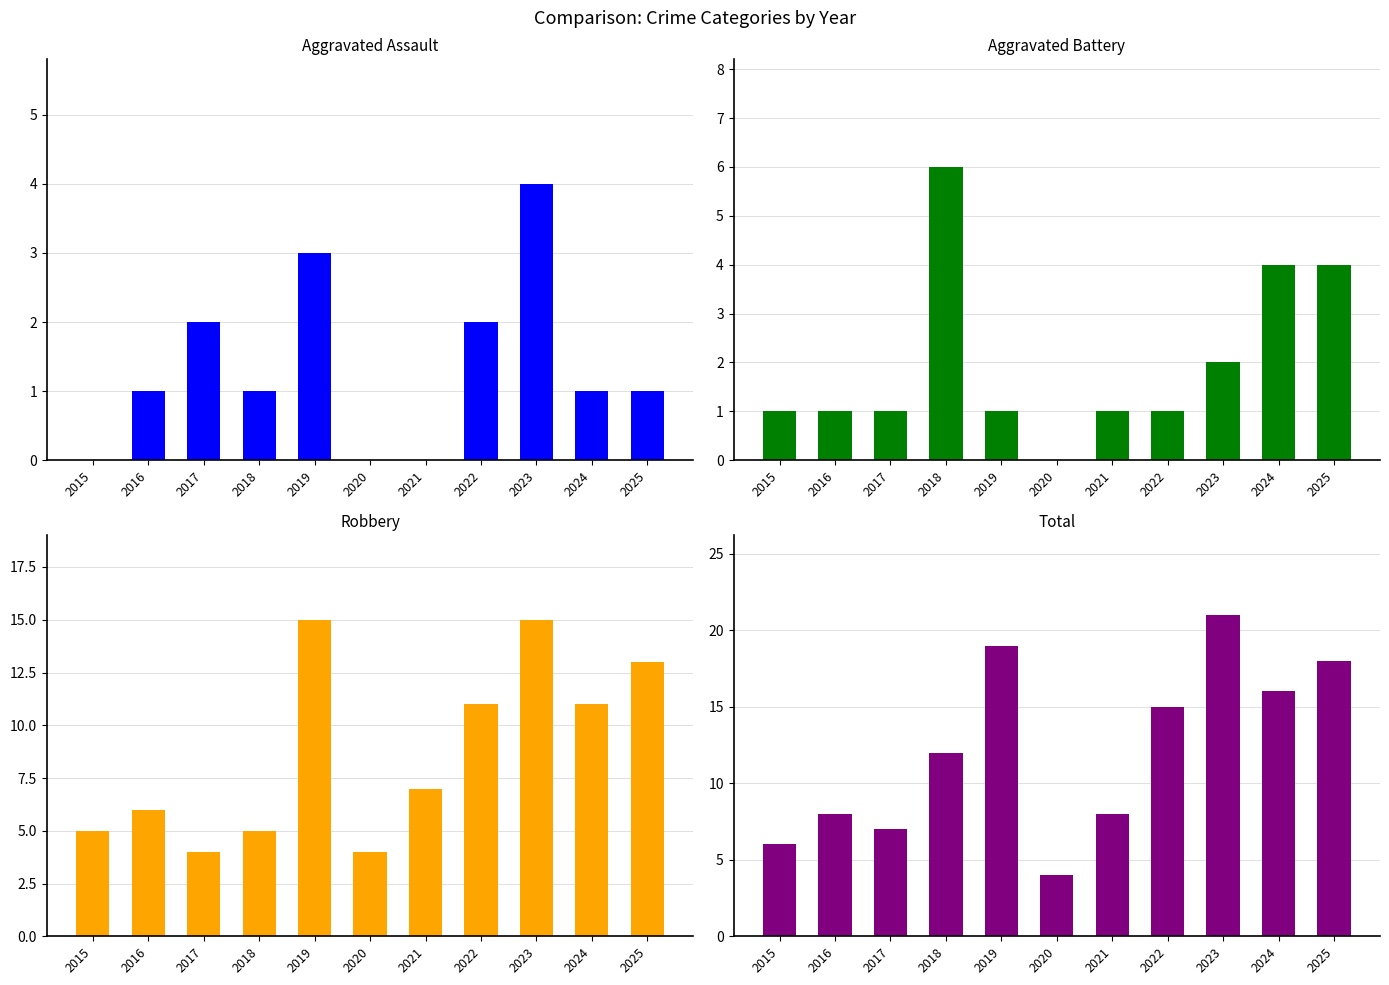

Rank the series at 2020 from highest to lowest value.

Robbery, Total, Aggravated Assault, Aggravated Battery